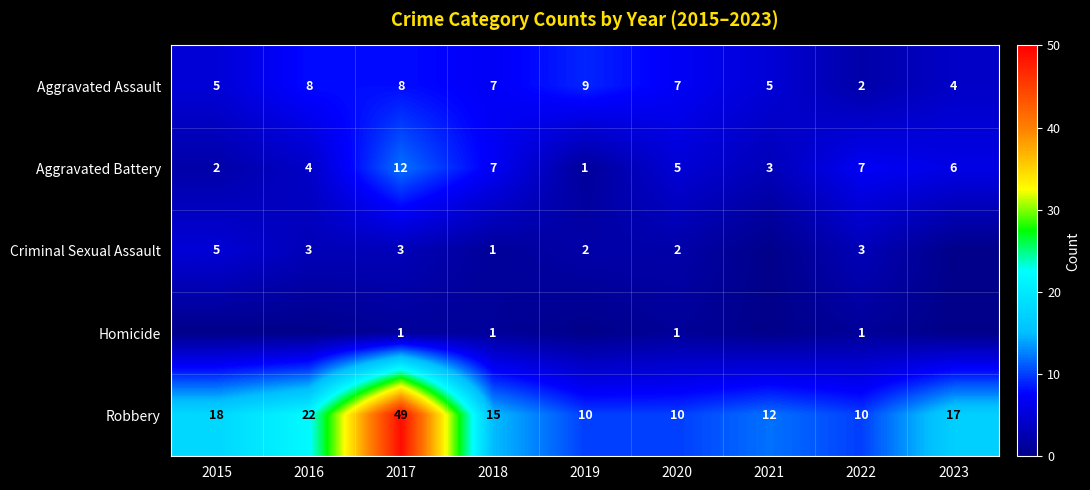

Which category has the lowest value in the Aggravated Battery series?

2019